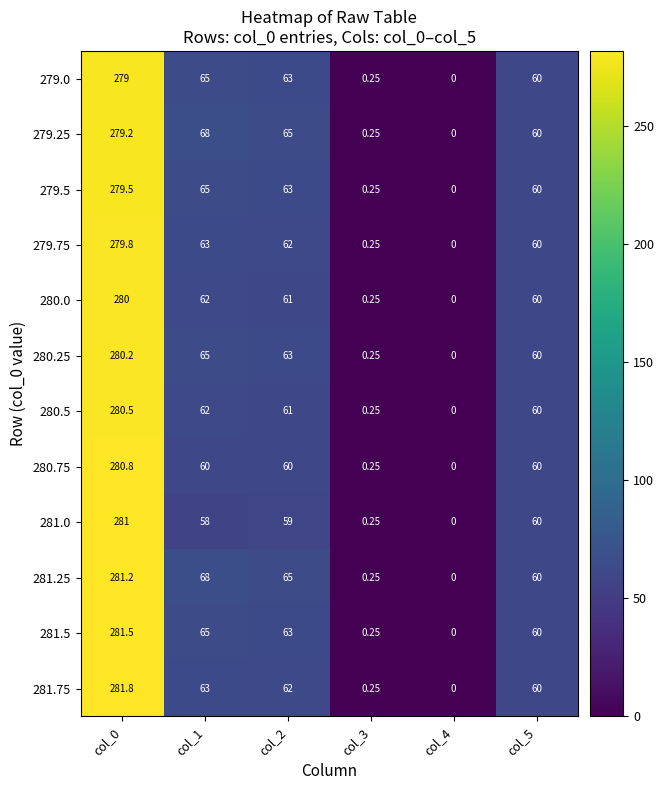

Is the value of 280.5 at col_1 greater than the value of 280.75 at col_0?

No